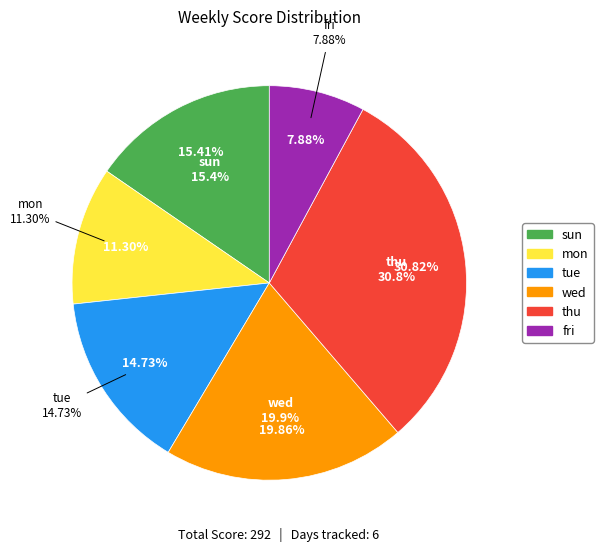

What percentage is NOT represented by fri?

92.1%